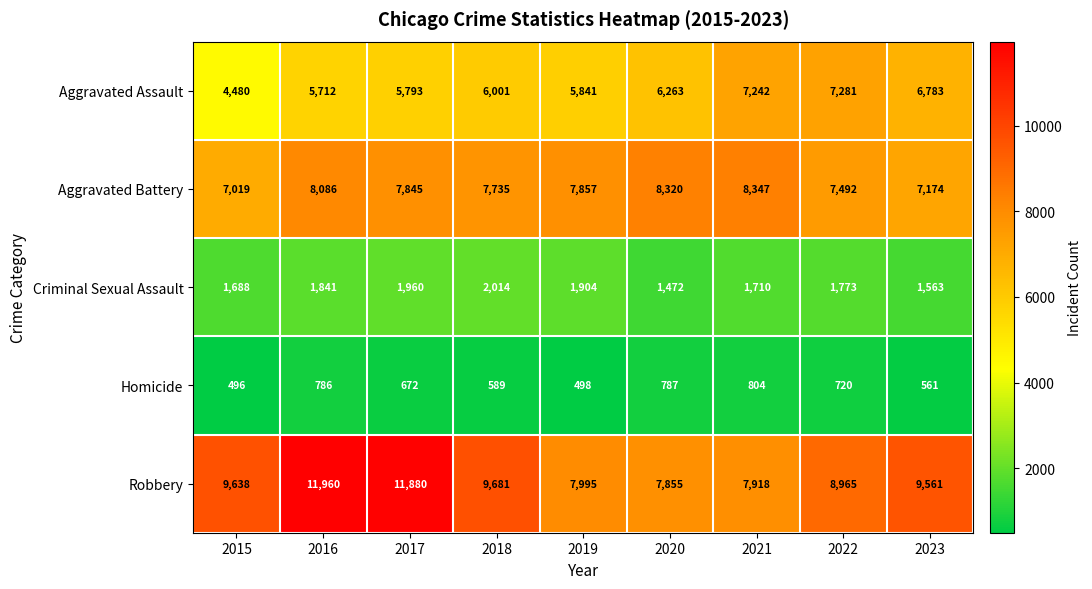

Where is Aggravated Battery nearest to the value 7683?

2018